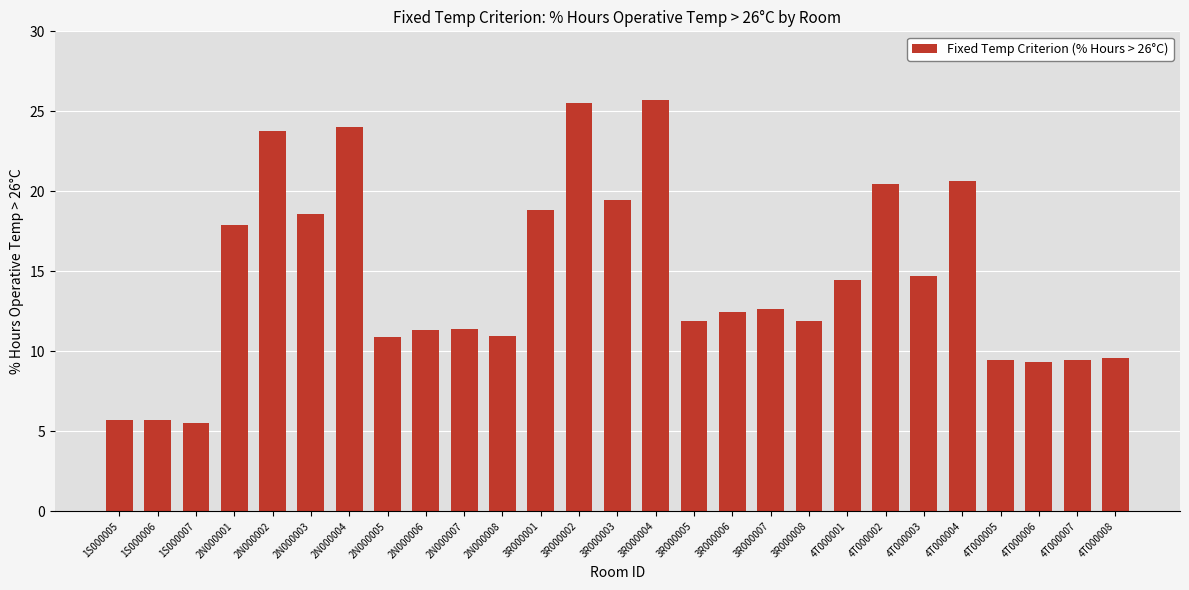

How many bars are there in total?

27